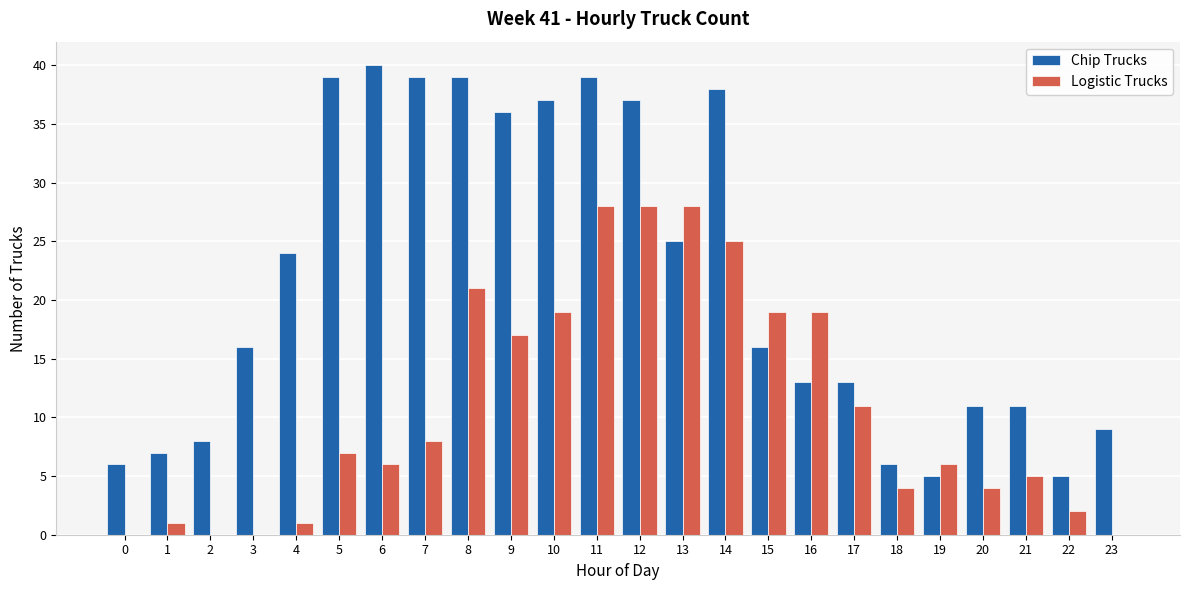

What is the sum of all Logistic Trucks values?

259